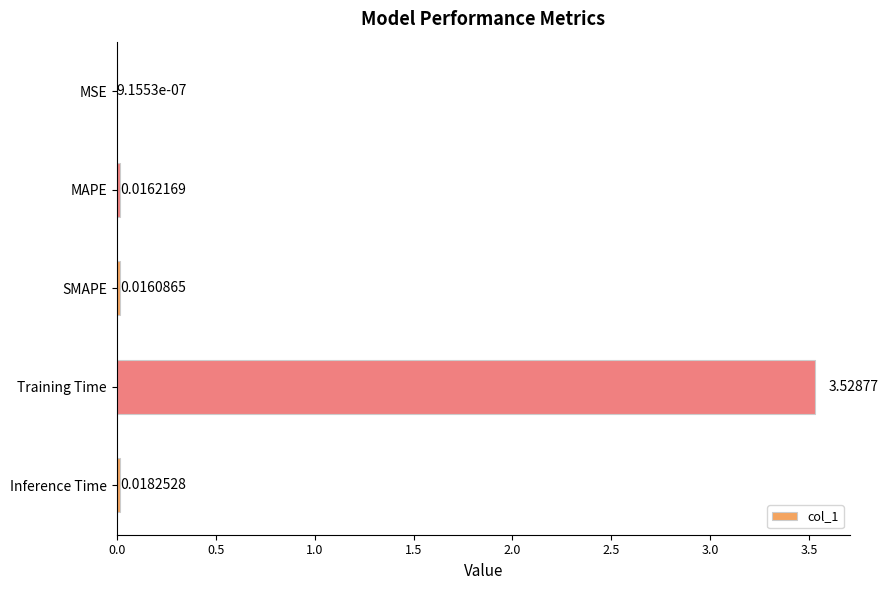

At which label is the value closest to 1?

Inference Time